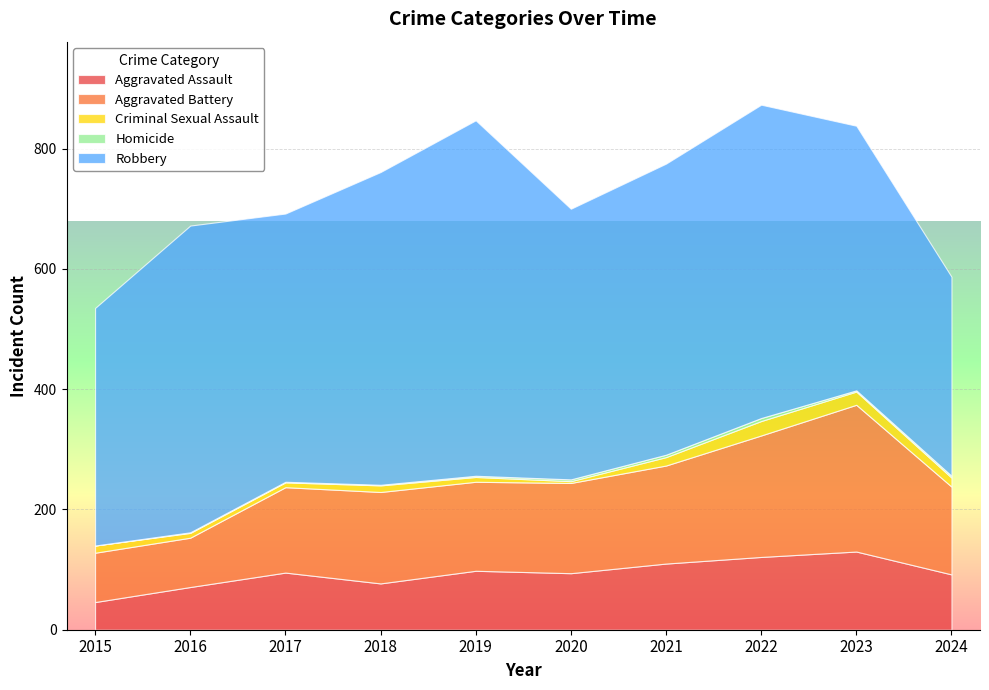

True or false: Homicide has more than 0 interior local peaks.

True